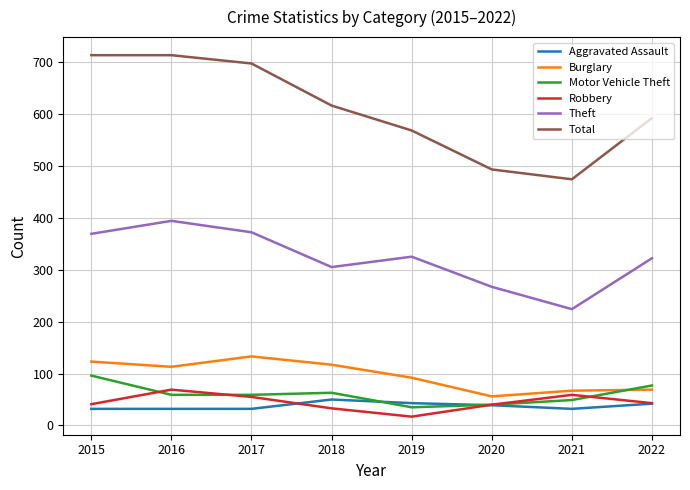

The value of Total at 2021 is 474. True or false?

True